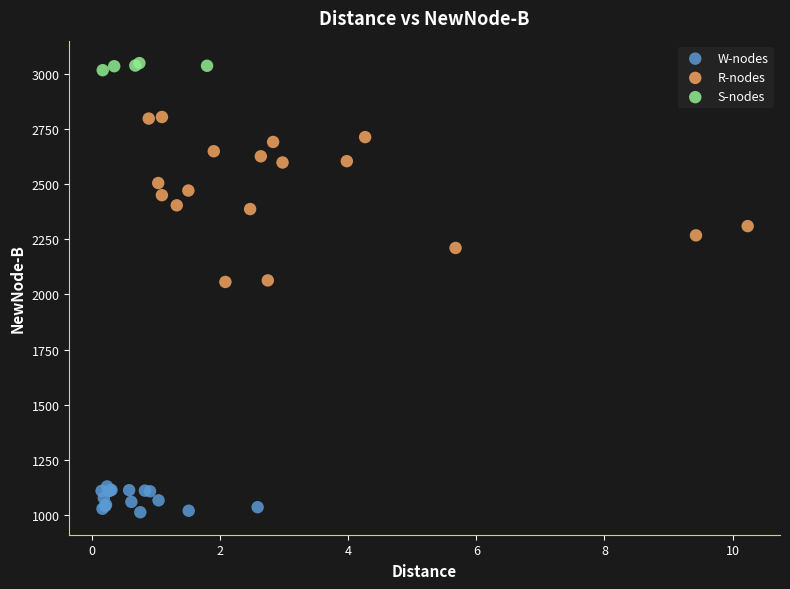

Which series has the largest Y range (max minus min)?

R-nodes